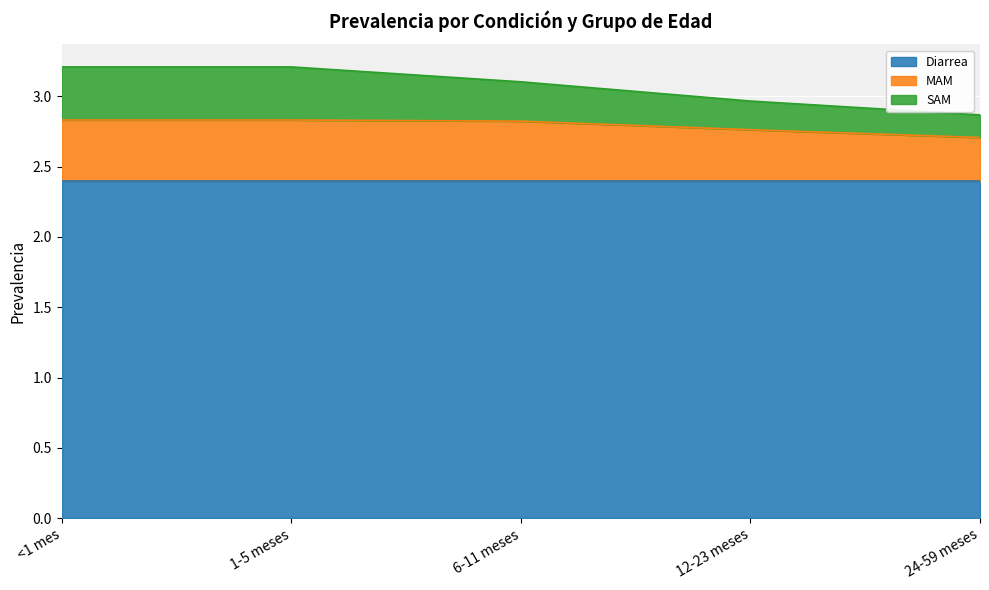

What is the highest value of the Diarrea series?

2.4